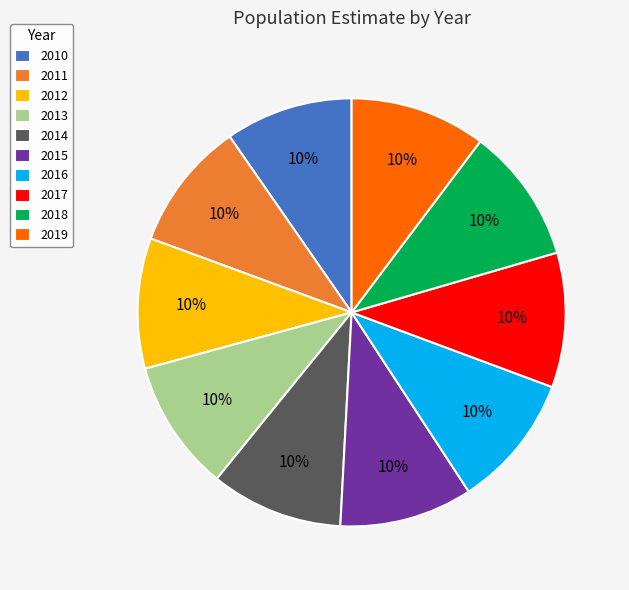

How many segments does this pie chart have?

10